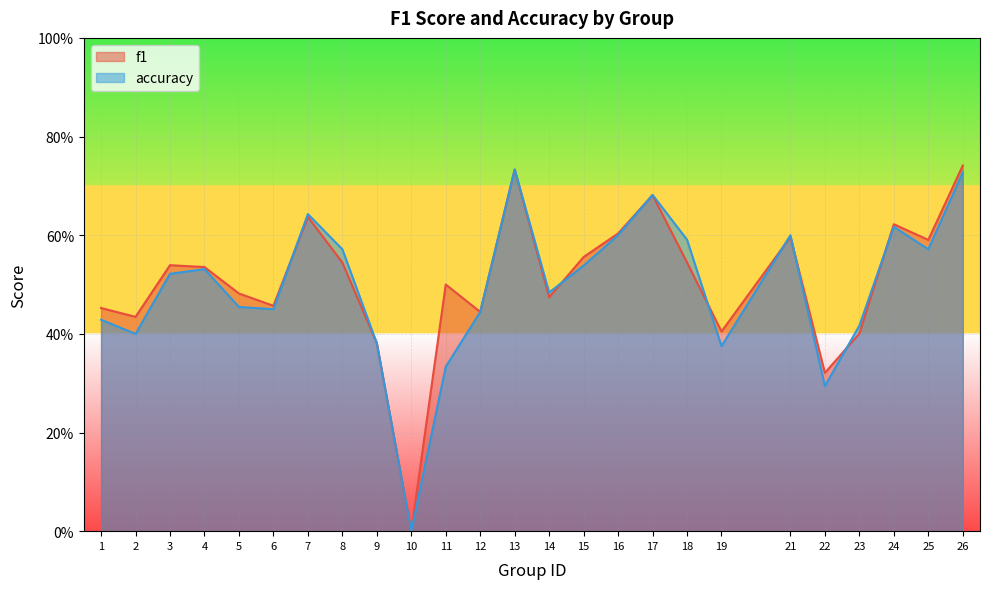

The value of accuracy at 23 is 0.2. True or false?

False